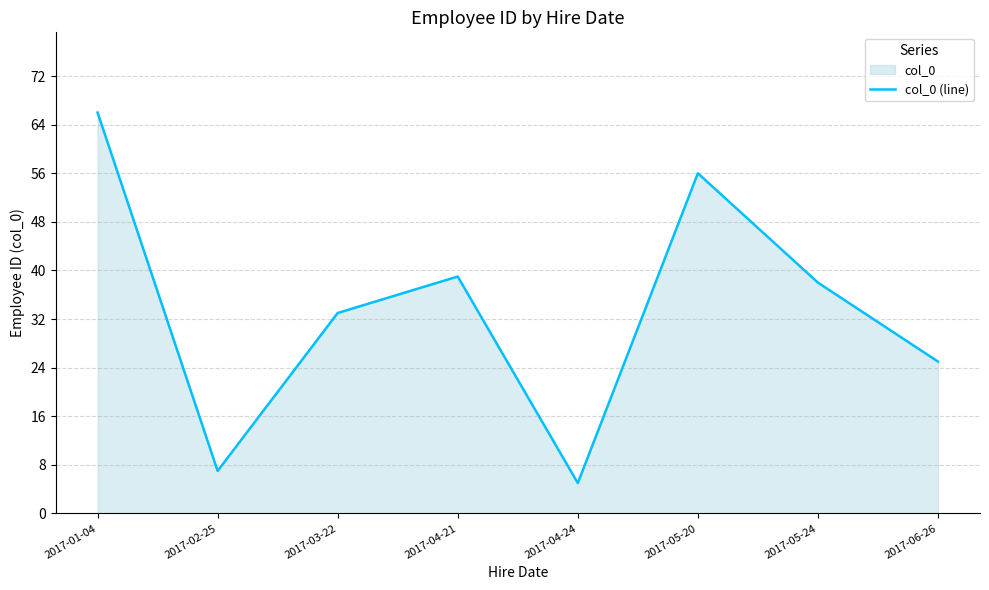

At which category does the chart reach its minimum across all series?

2017-04-24